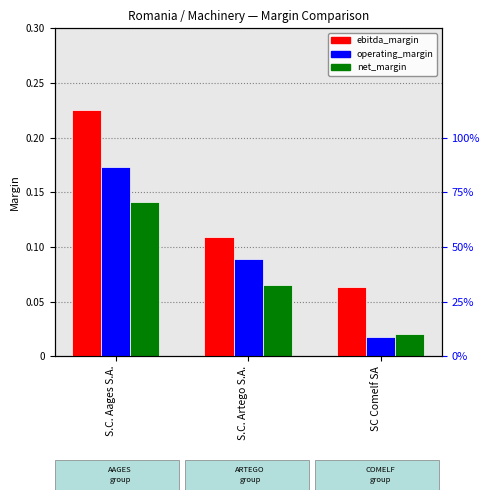

At which category does the chart reach its minimum across all series?

SC Comelf SA